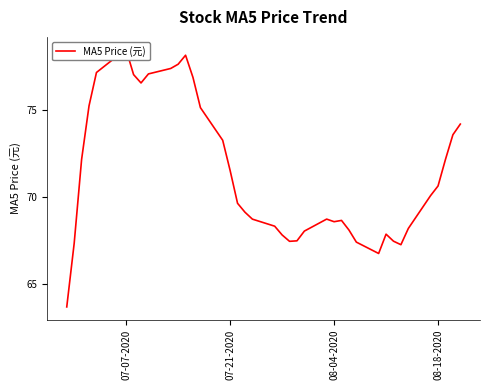

How many points are lower than both their immediate neighbors (excluding endpoints)?

5